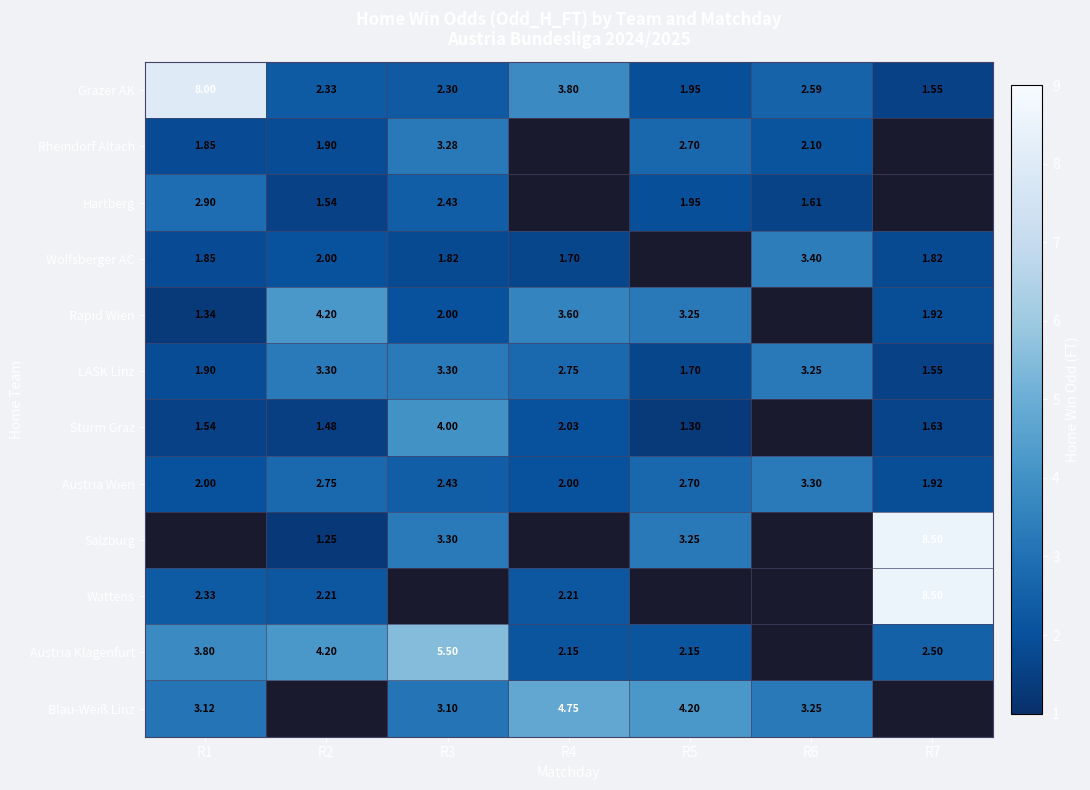

Is the value of Wolfsberger AC at R7 greater than the value of Grazer AK at R1?

No